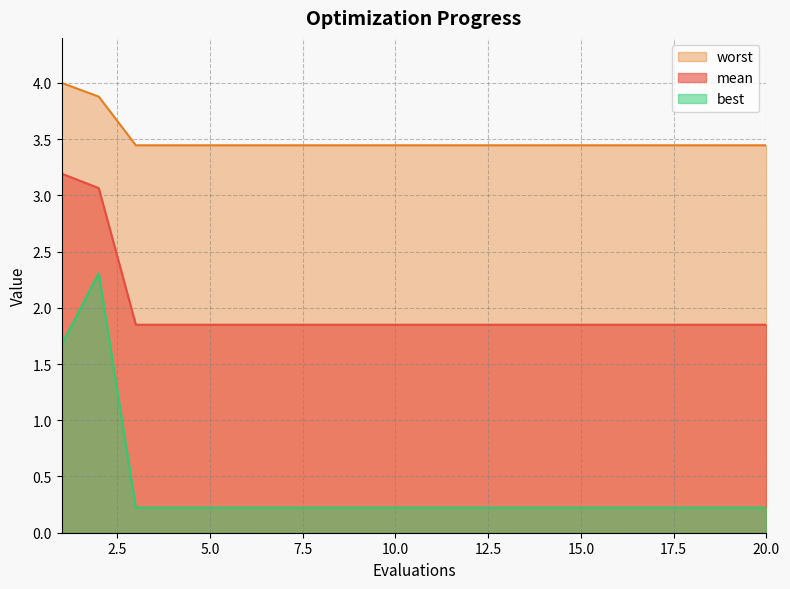

What are all the series names shown in the legend?

worst, mean, best